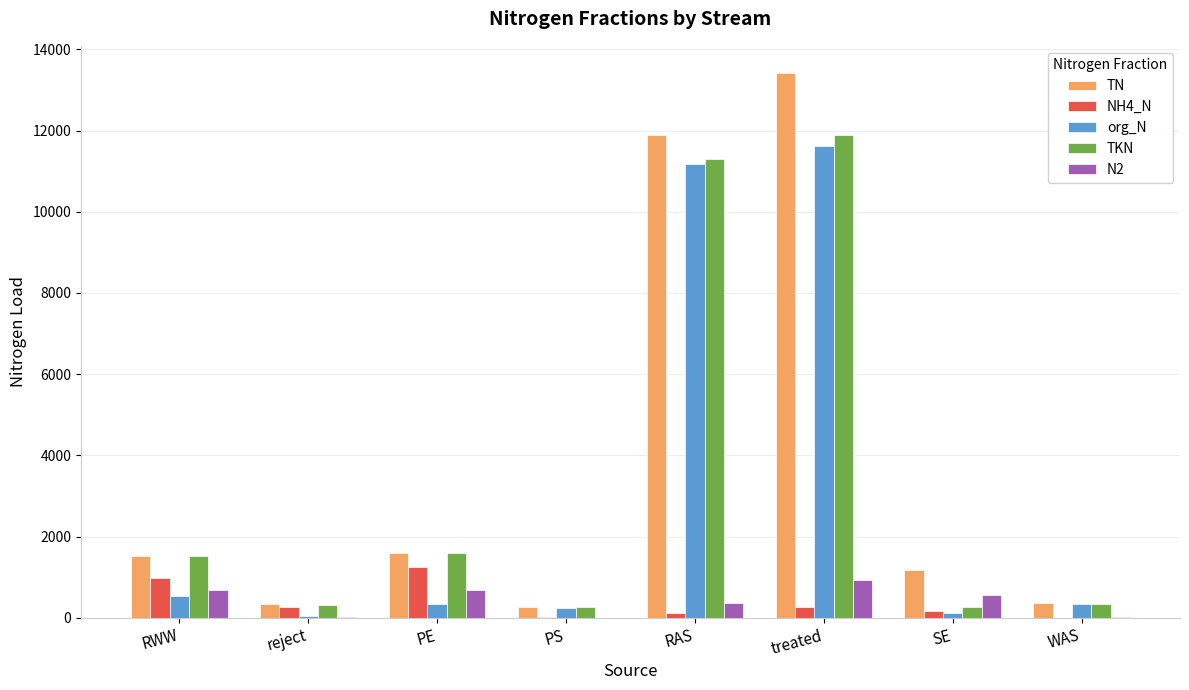

What is the difference between the TKN values at WAS and PS?

84.0